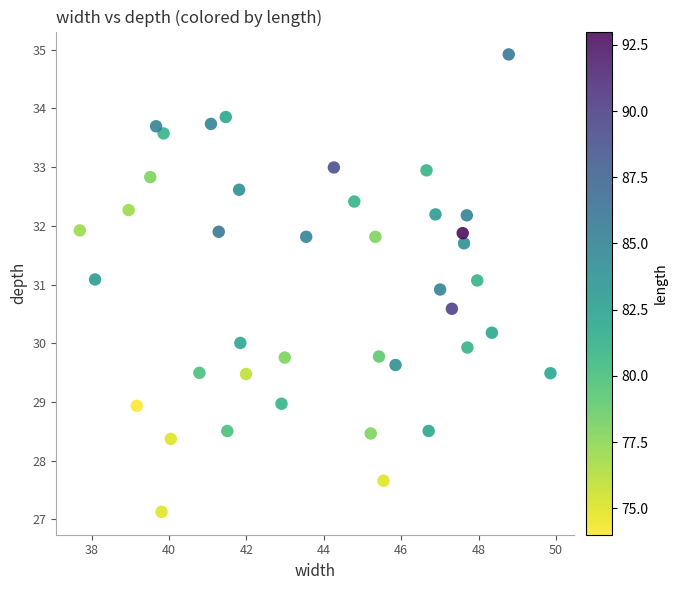

What is the range of Y values (max minus min)?

7.8